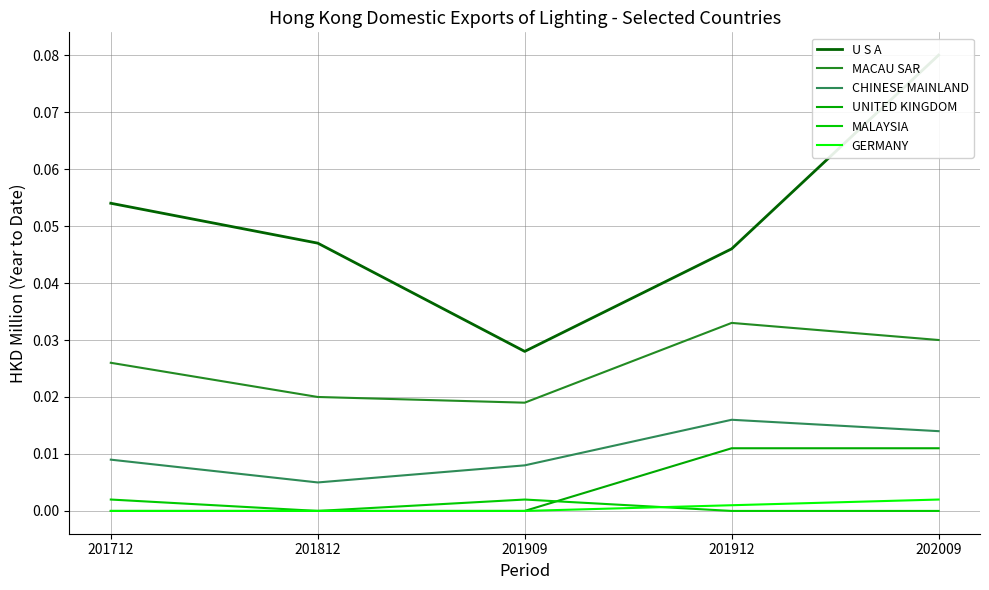

At which category does CHINESE MAINLAND reach its first local peak?

201912